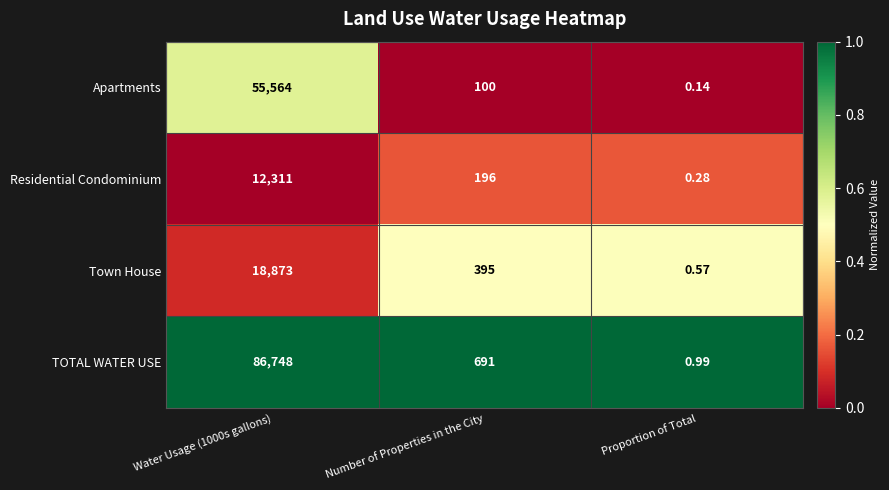

Which series changed the most between Water Usage (1000s gallons) and Number of Properties in the City?

TOTAL WATER USE